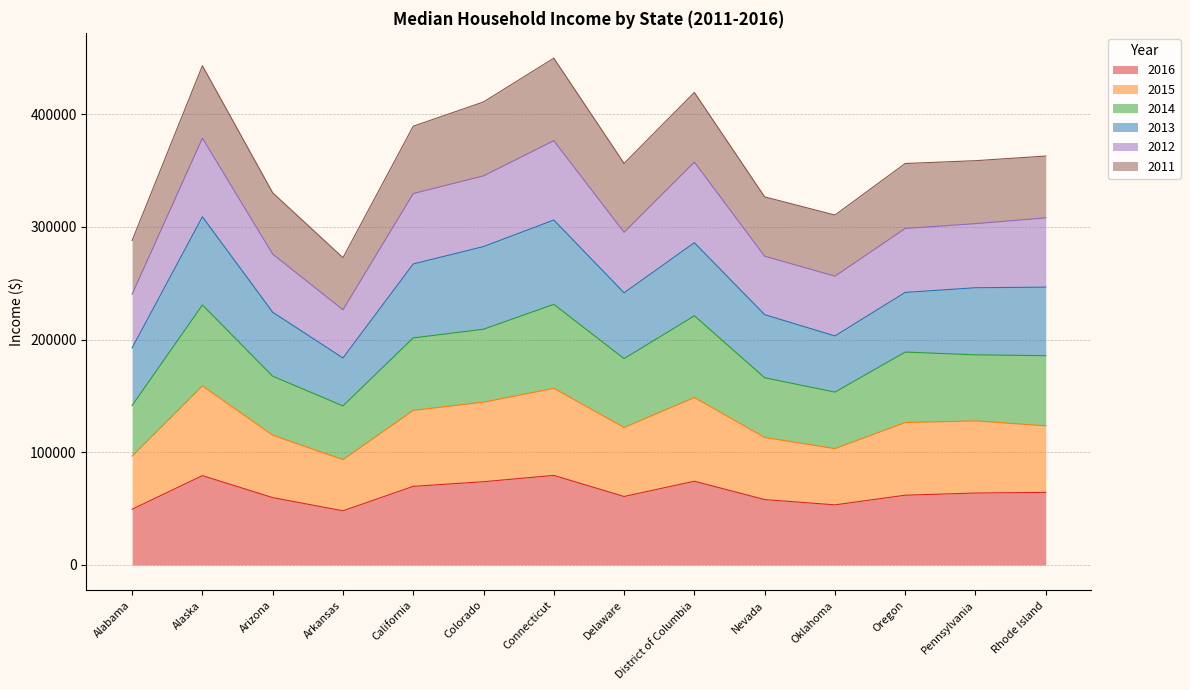

Which category has the lowest value in the 2016 series?

Arkansas